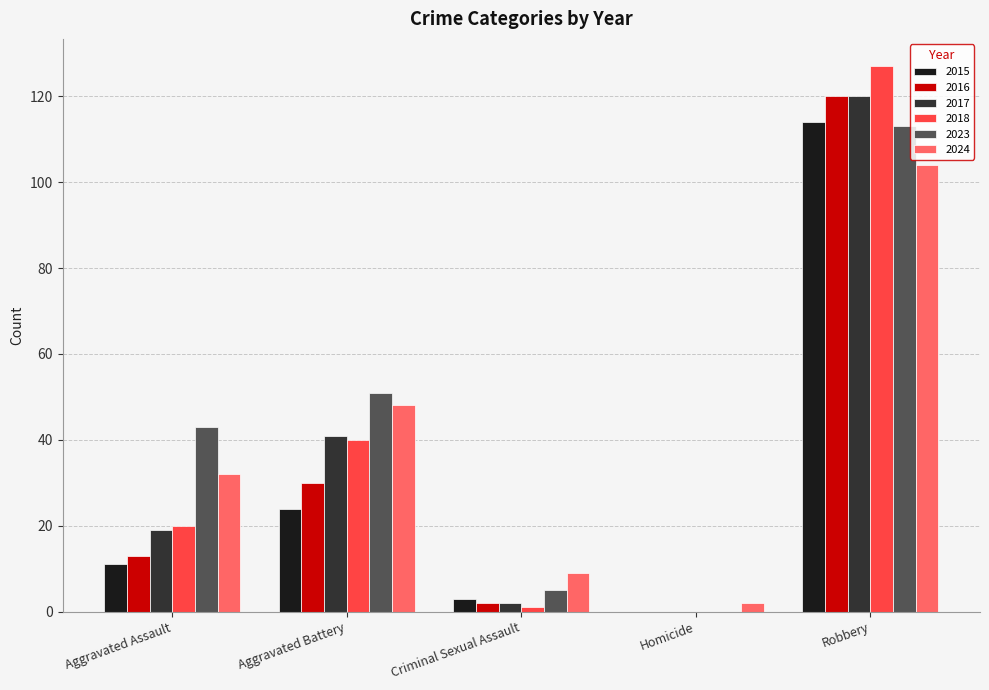

How many series are shown in this chart?

6